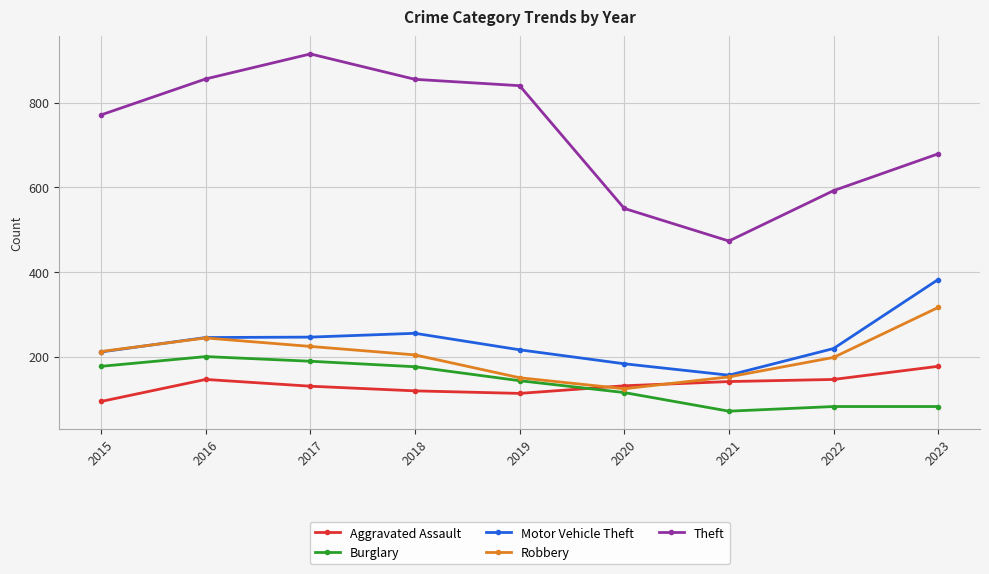

What is the approximate value of Burglary at 2022?

82